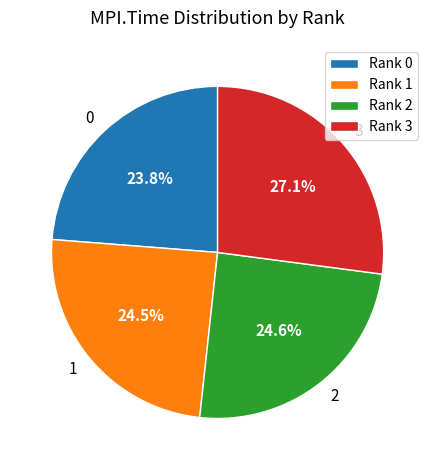

What percentage is the 3 slice, to the nearest percent?

27%